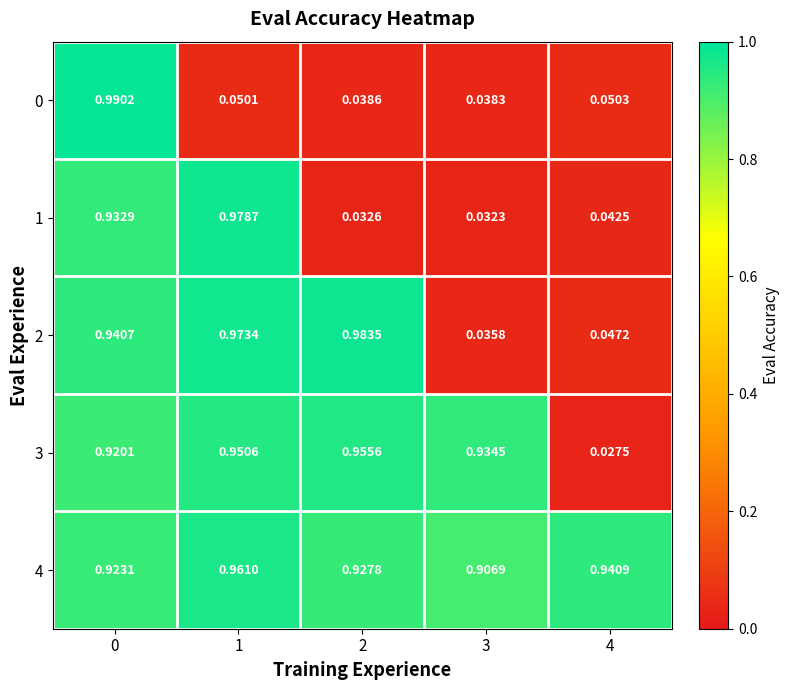

Which series has the largest total across all categories?

4